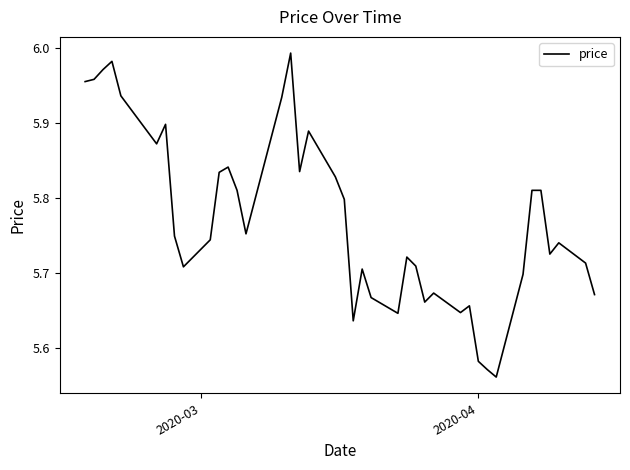

What is the difference between the maximum and minimum values?

0.4